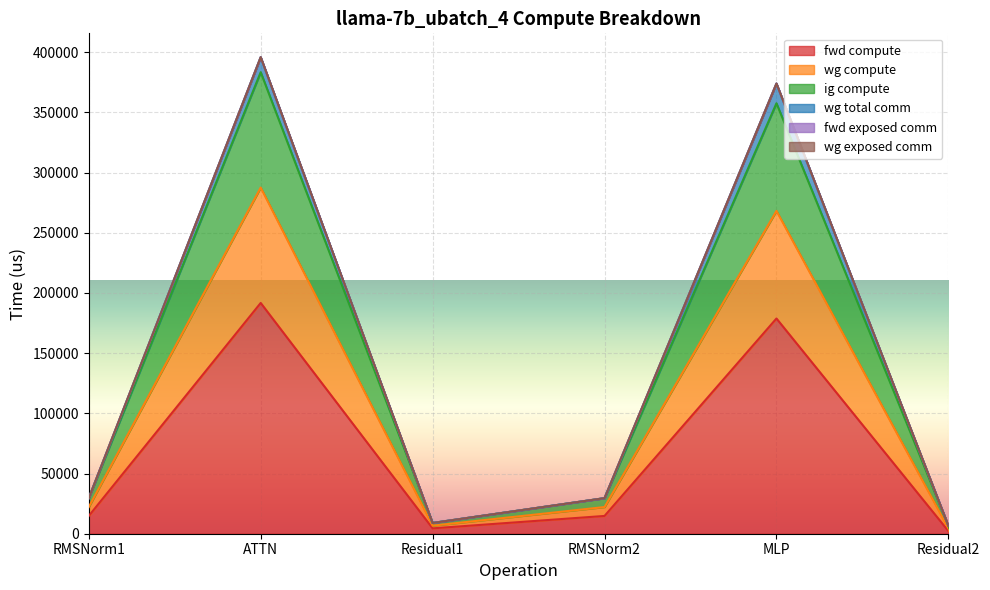

True or false: fwd compute and ig compute cross at least once.

False